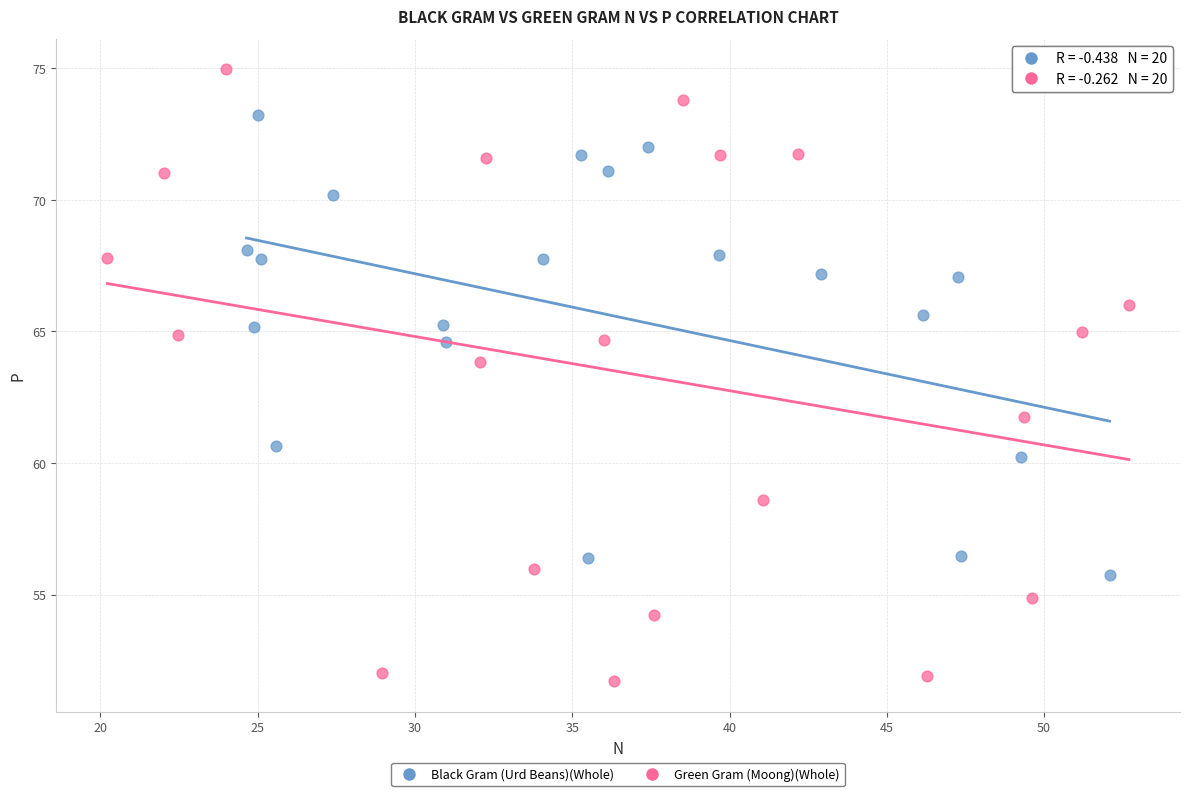

Which series reaches the maximum Y coordinate?

Green Gram (Moong)(Whole)